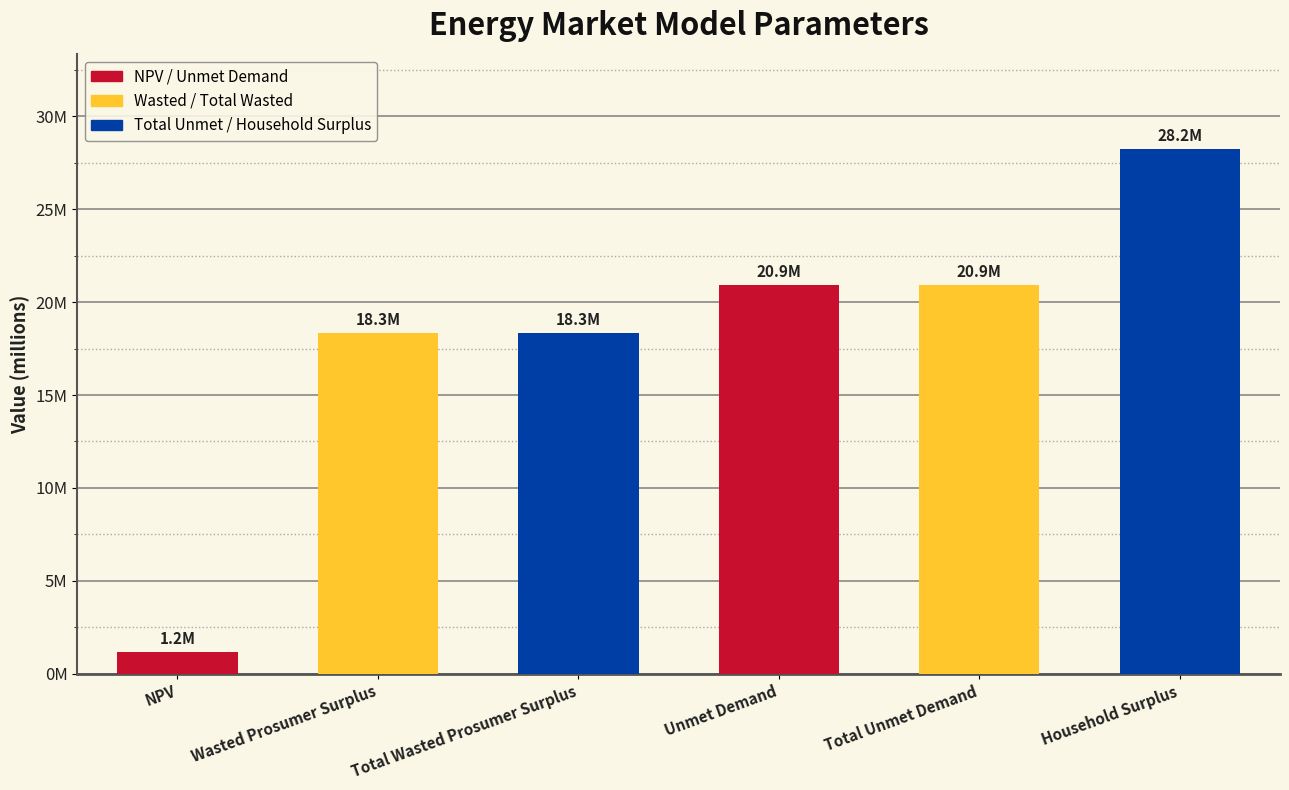

Does the chart contain any negative values?

No